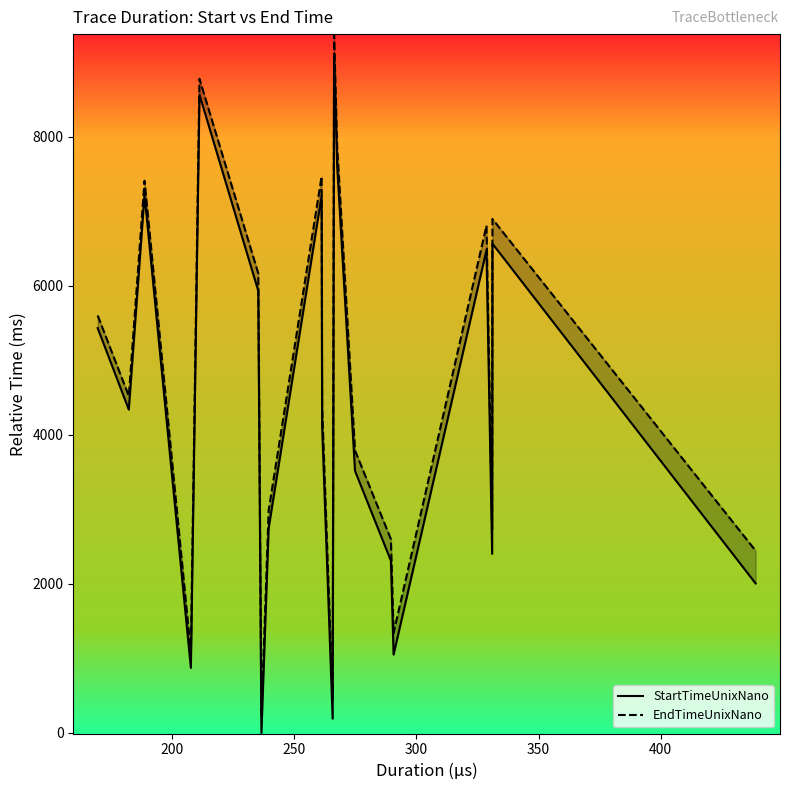

Does the chart display data point markers on the line(s)?

No